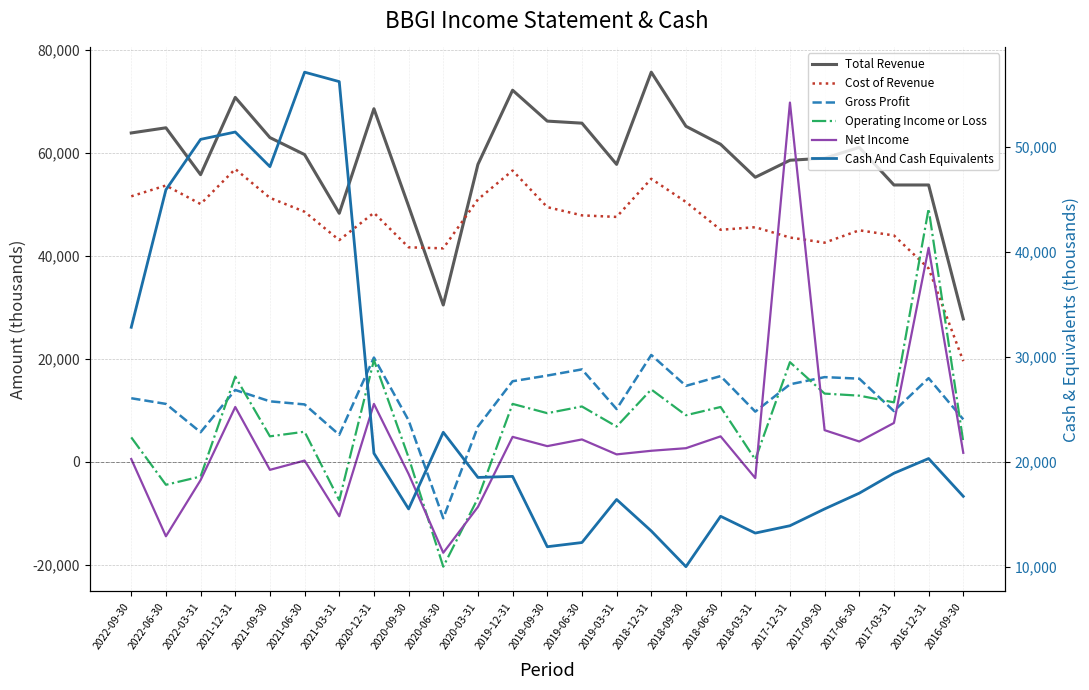

The Net Income series shows 200 at 2021-06-30. True or false?

True